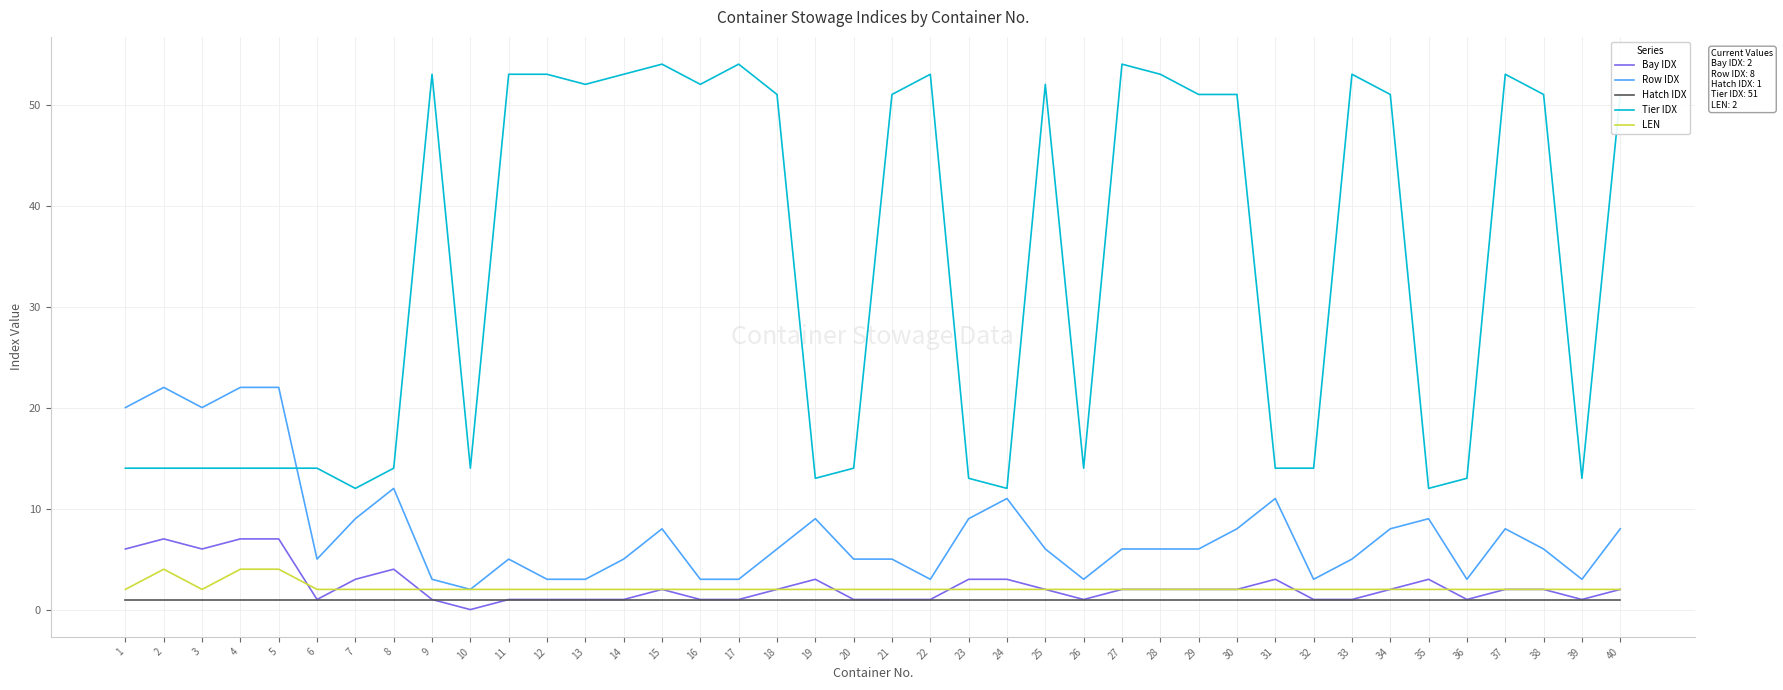

What is the average value of the Hatch IDX series?

1